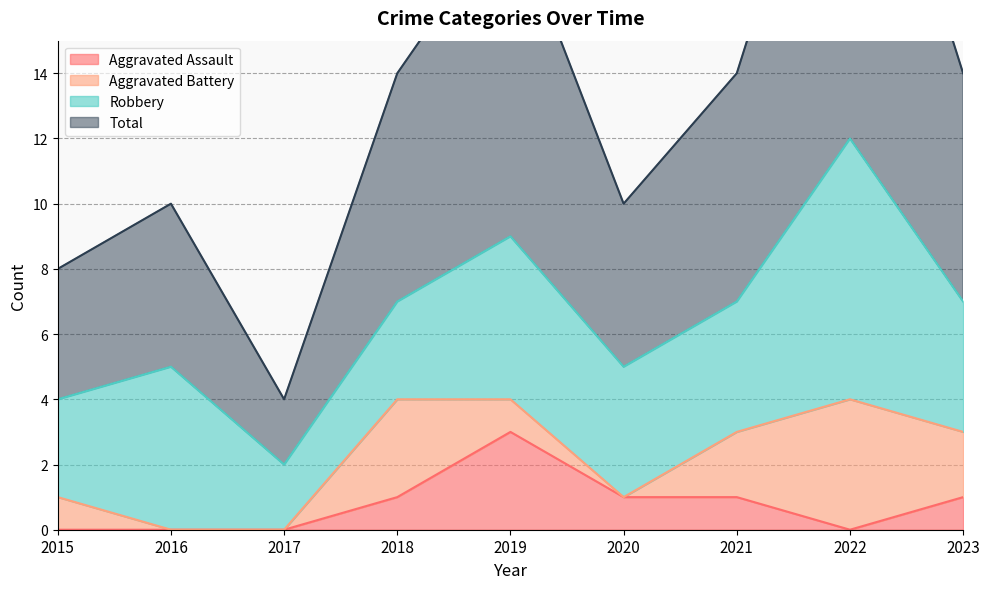

True or false: Aggravated Assault has a value of 0 at 2016.

True